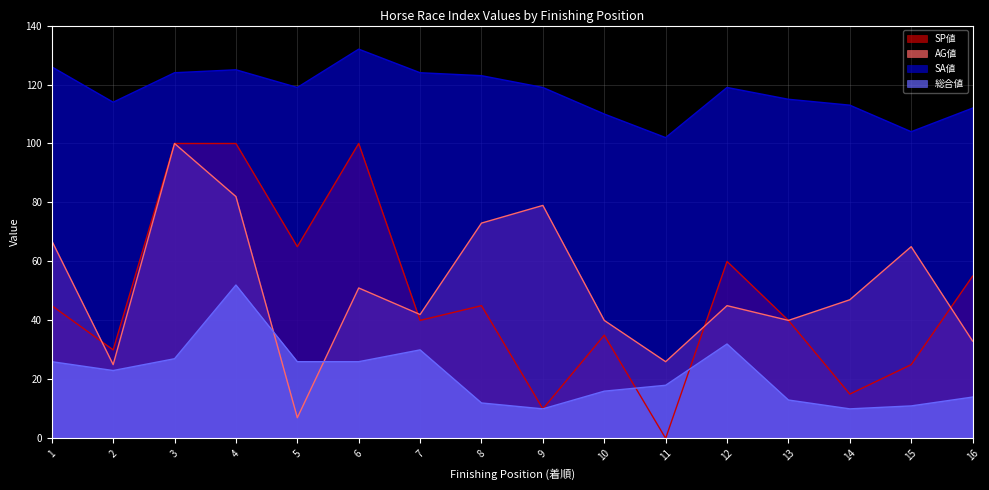

Is the value of SP値 at 16 greater than the value of AG値 at 5?

Yes